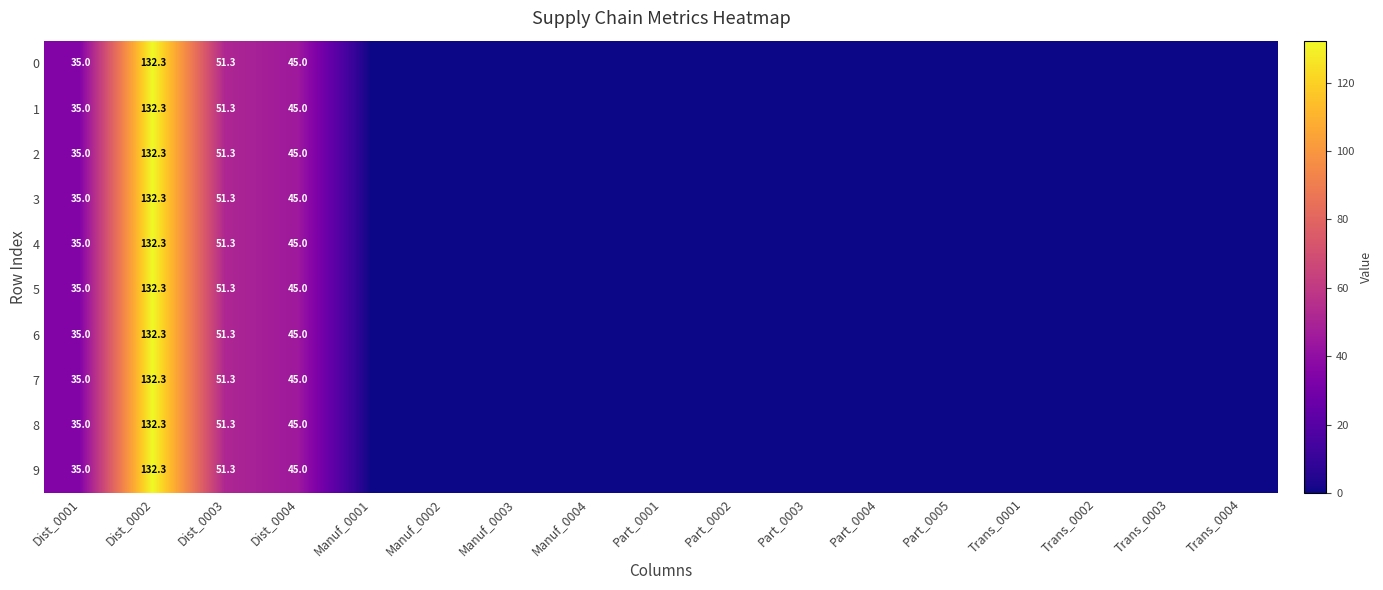

The 3 series shows 19.3 at Dist_0004. True or false?

False